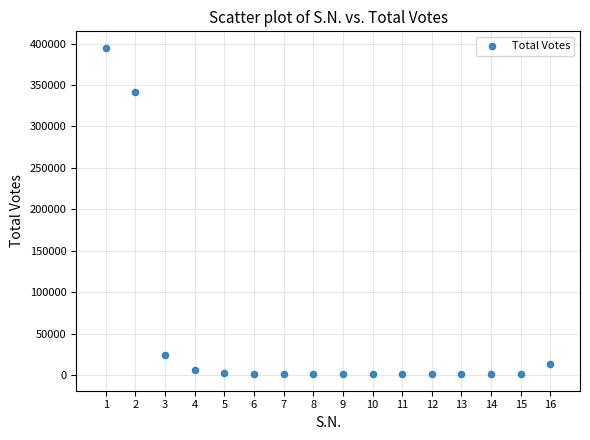

What is the range of X values (max minus min)?

15